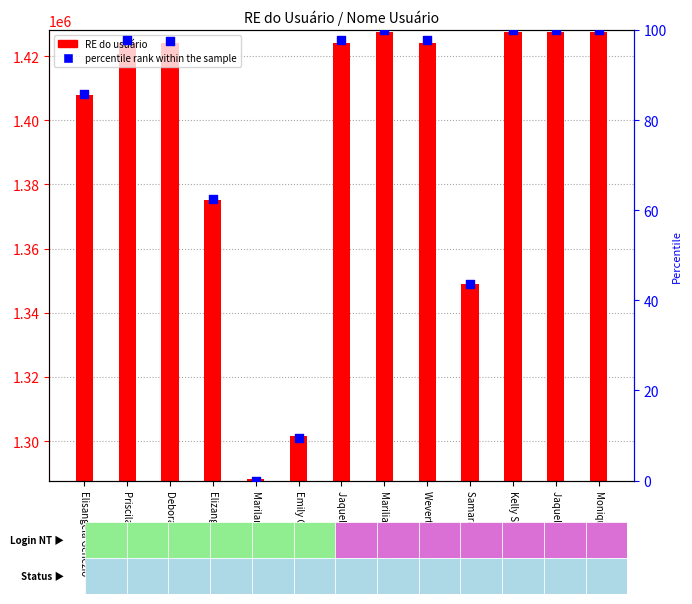

Which series contains the lowest Y value?

percentile rank within the sample